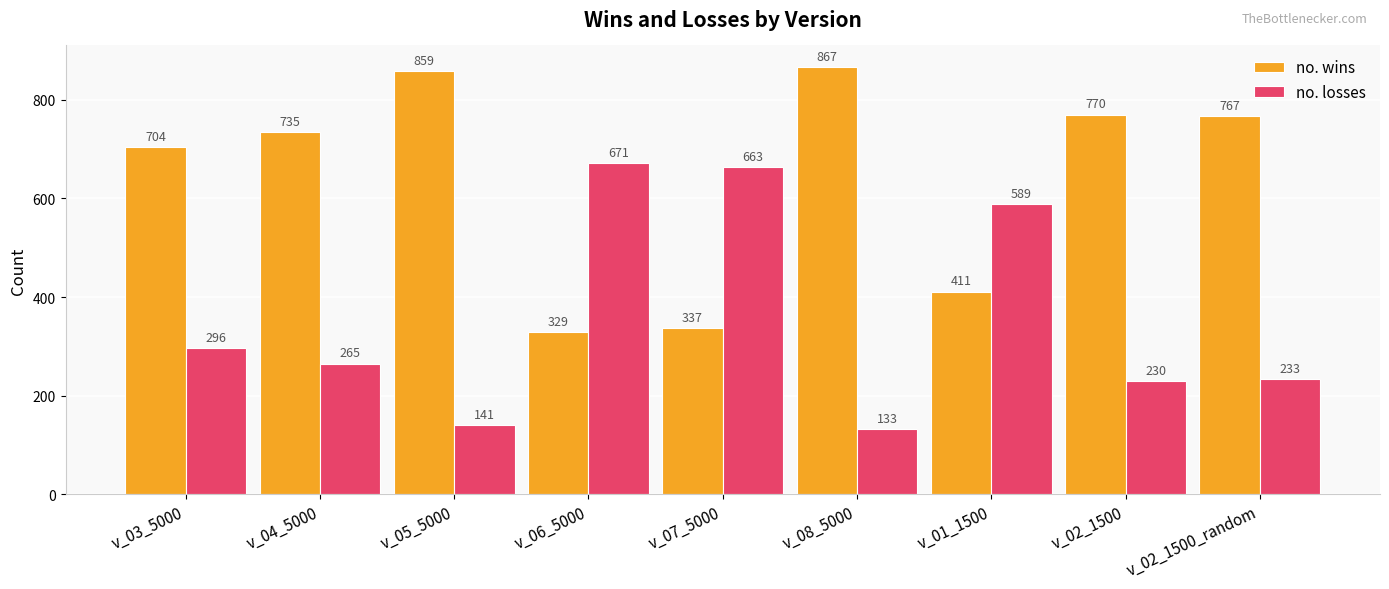

What is the maximum value for no. wins?

867